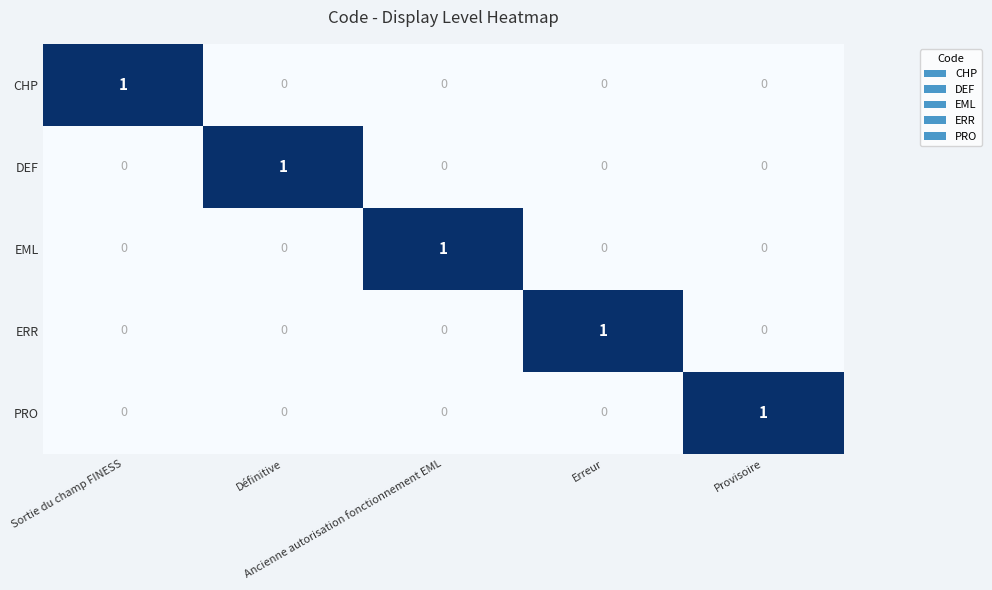

At how many categories does at least one series exceed 0?

5